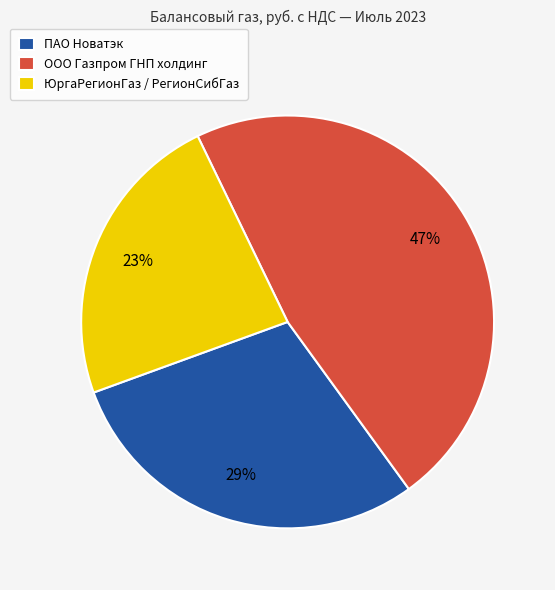

Between ЮргаРегионГаз / РегионСибГаз and ООО Газпром ГНП холдинг, which is larger?

ООО Газпром ГНП холдинг